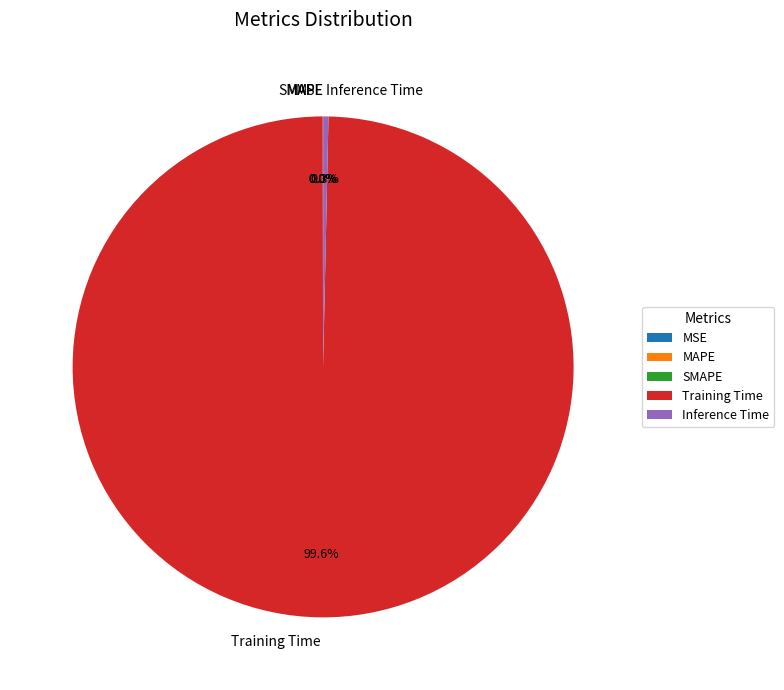

What is the total percentage of Inference Time and Training Time?

100.0%